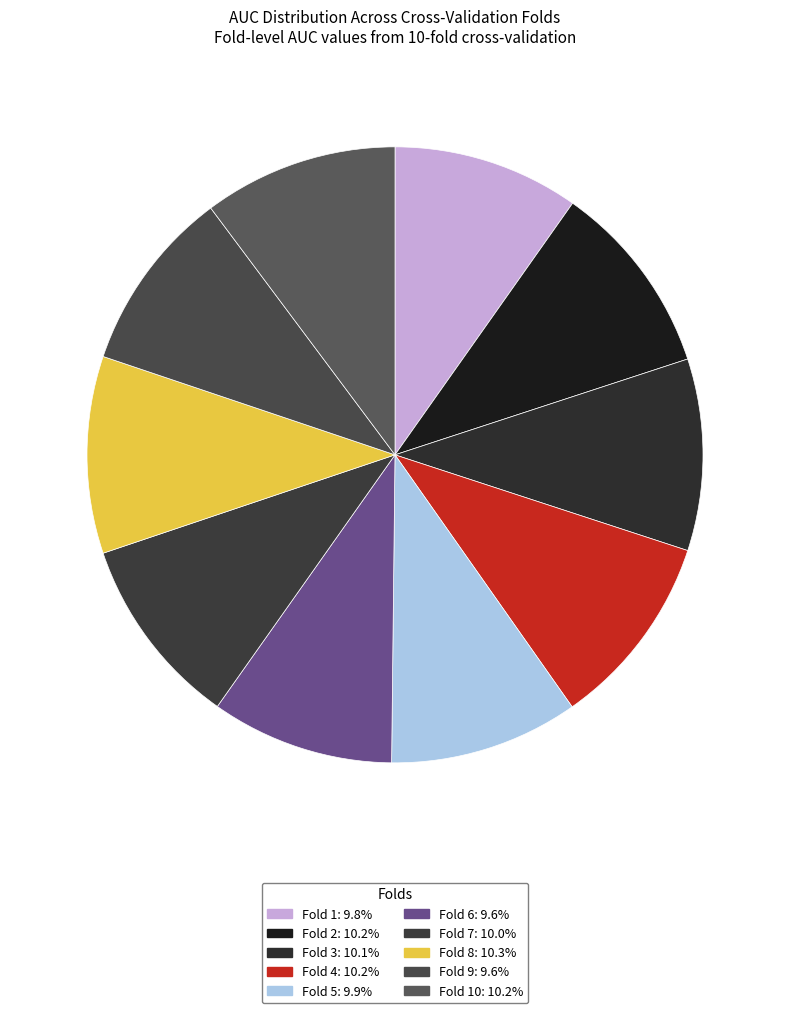

How many segments does this pie chart have?

10